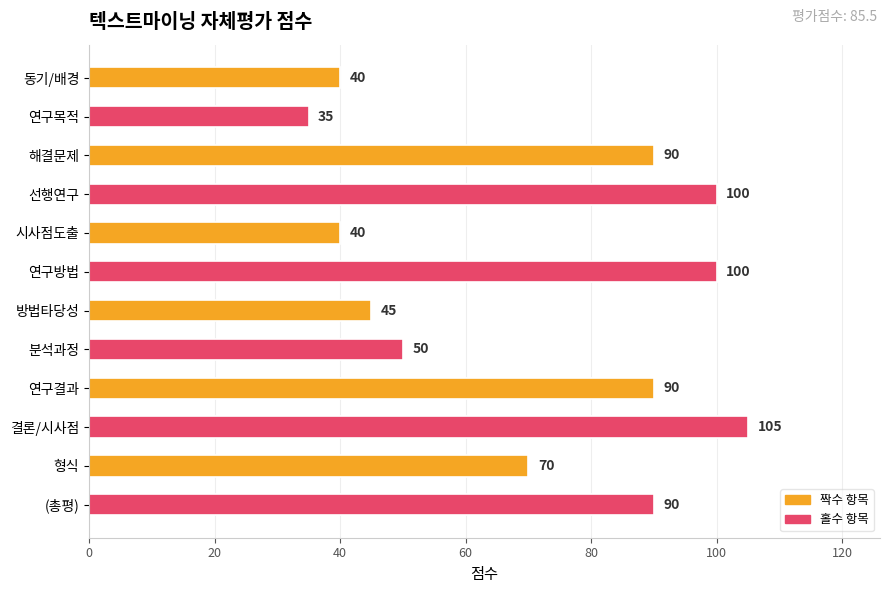

At which label is the value closest to 70?

형식